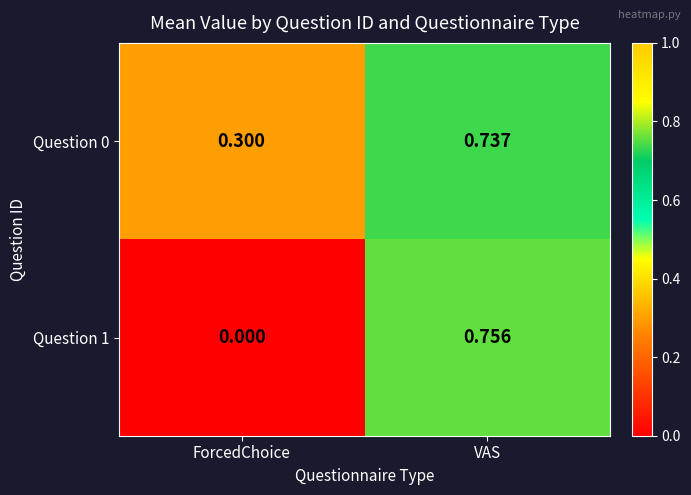

At which category does the chart reach its peak across all series?

VAS